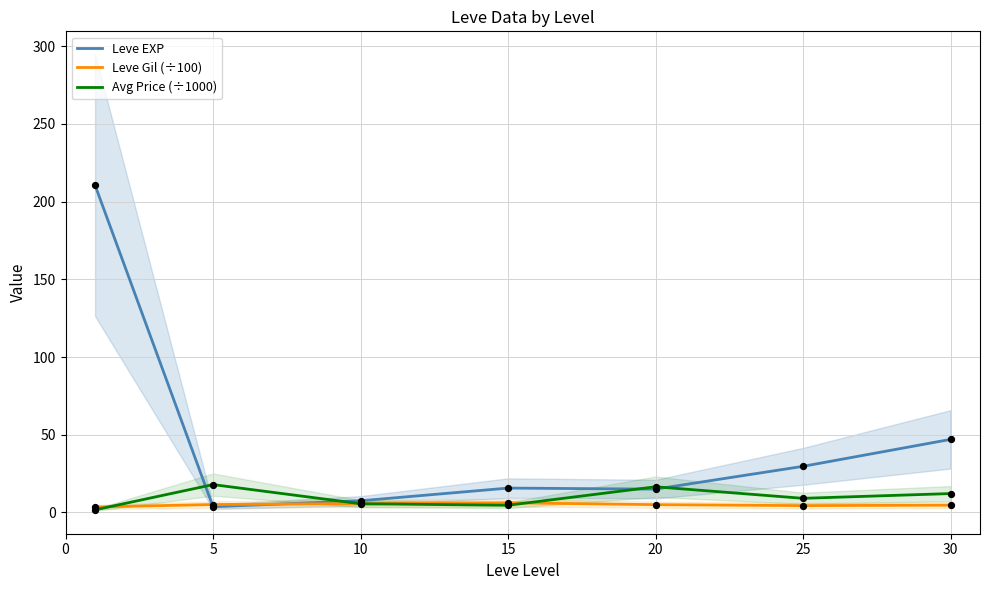

Which series has the largest total across all categories?

Leve EXP